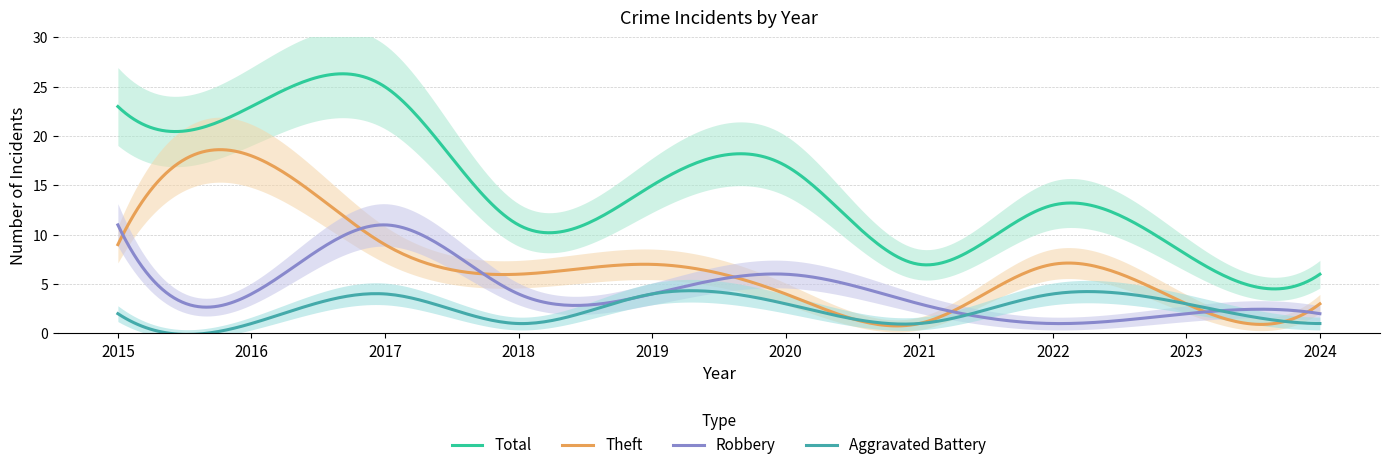

Is the value of Aggravated Battery at 2023 greater than the value of Robbery at 2021?

No